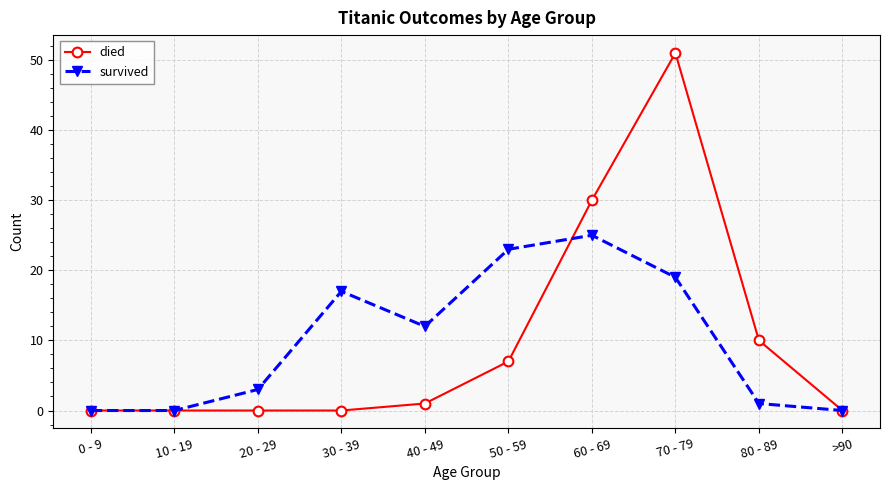

Where is the first local maximum for survived?

30 - 39